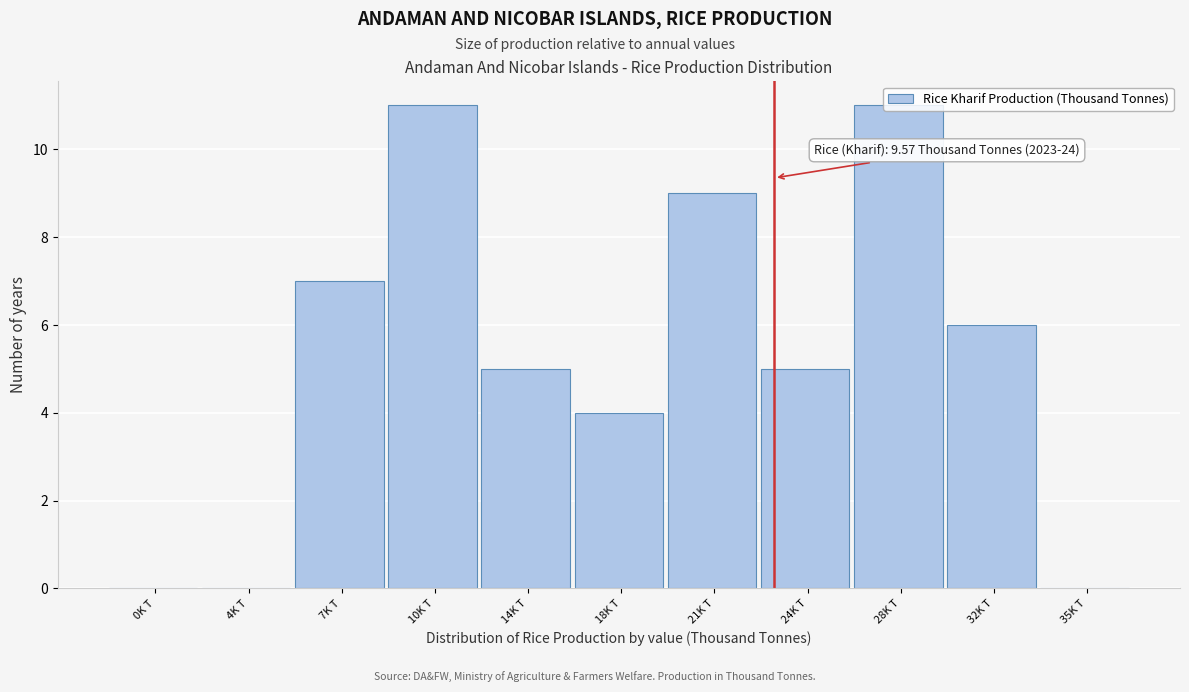

The chart shows a value of 7 at 7K T. True or false?

True